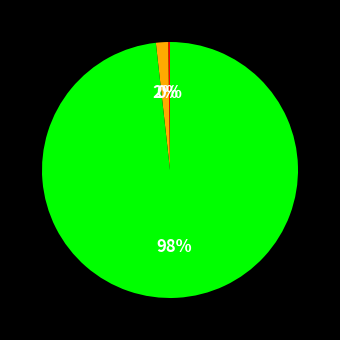

Is there a majority slice in this chart?

Yes